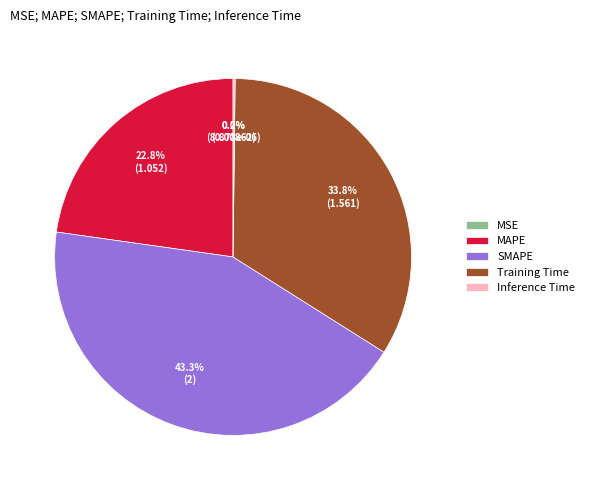

Does any single category account for the majority?

No